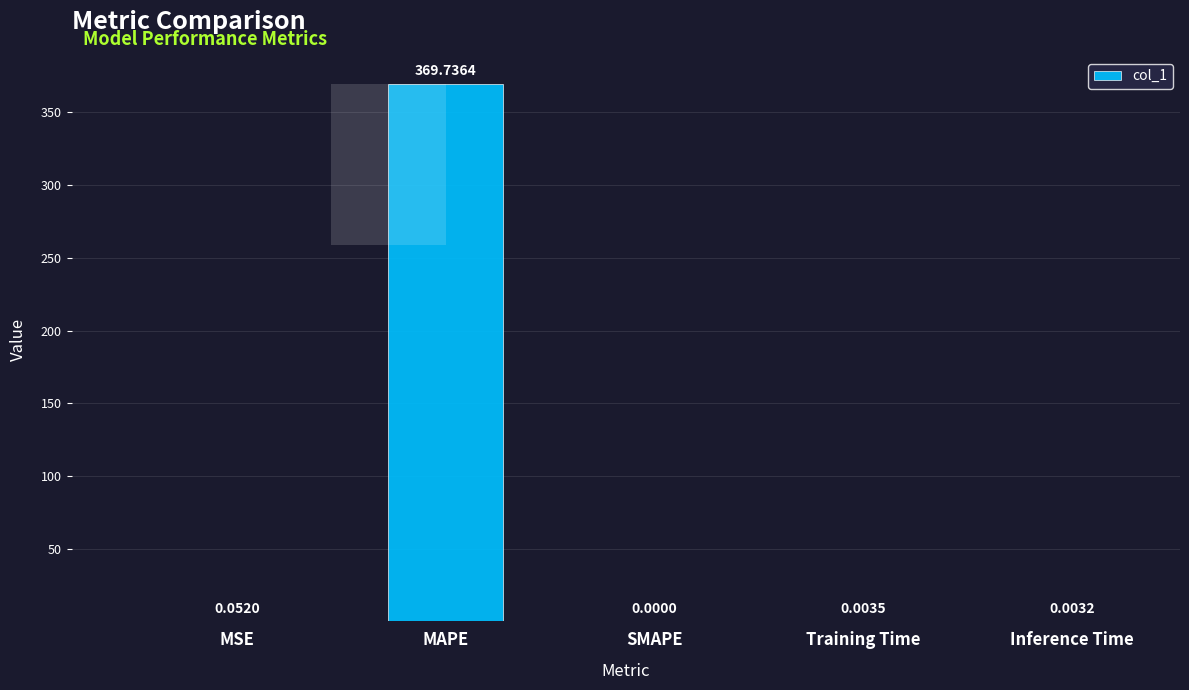

Rank the categories by value from highest to lowest.

MAPE, MSE, Training Time, Inference Time, SMAPE